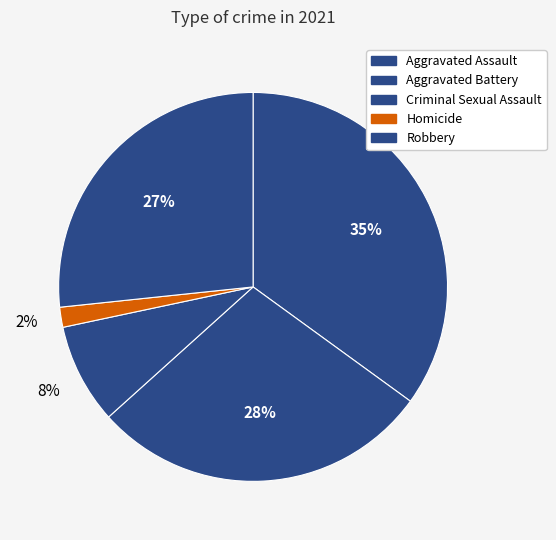

To the nearest percent, what is the combined percentage of Robbery and Aggravated Battery?

55%